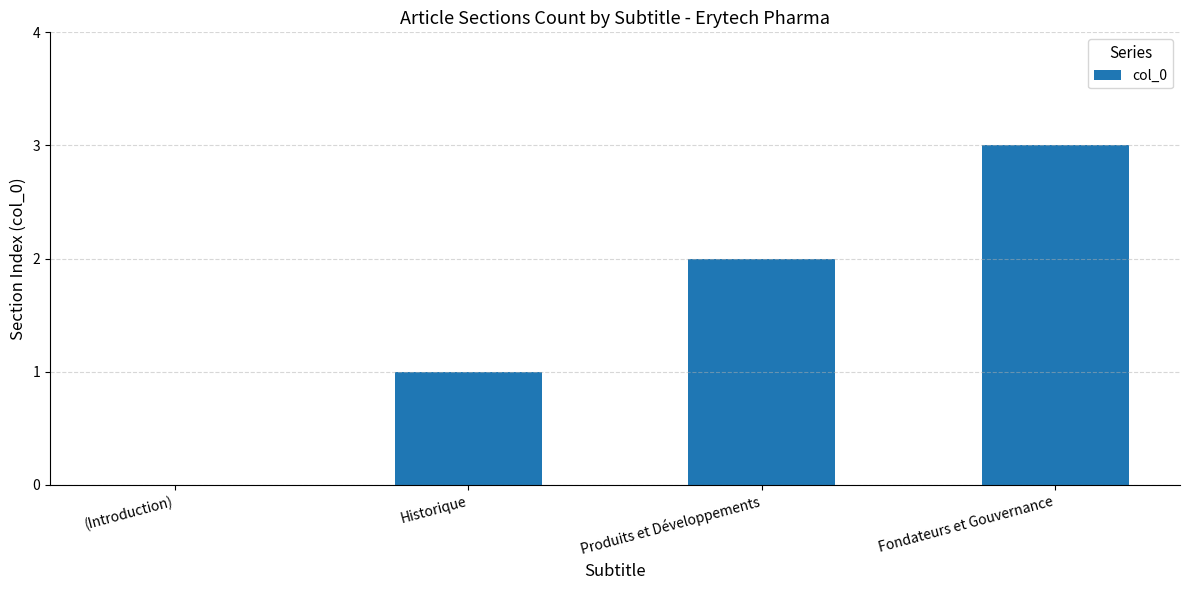

Reading left to right, what are all the values shown in this chart?

(Introduction)=0	Historique=1	Produits et Développements=2	Fondateurs et Gouvernance=3